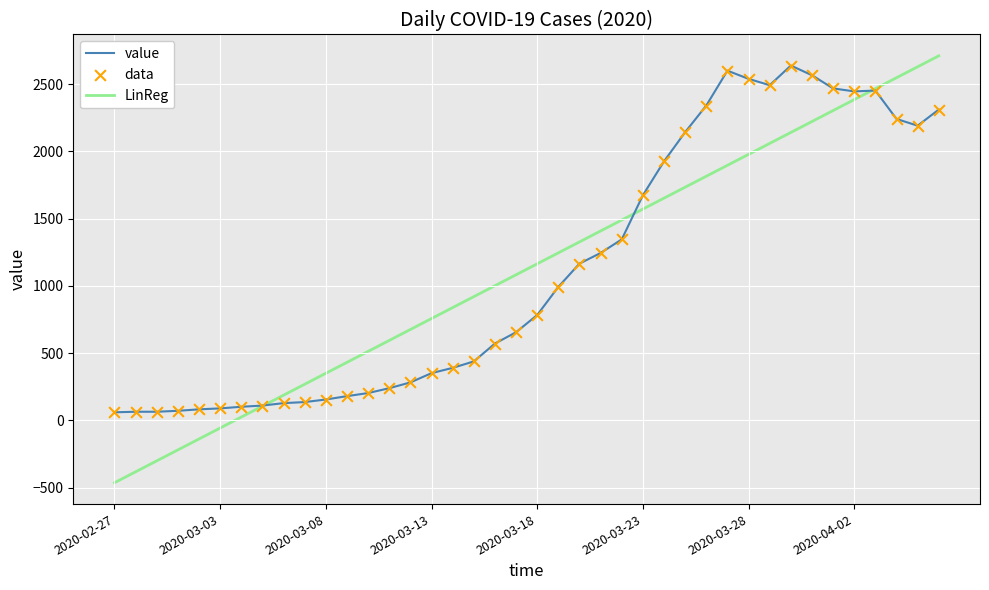

Which series has the largest range (max minus min)?

LinReg